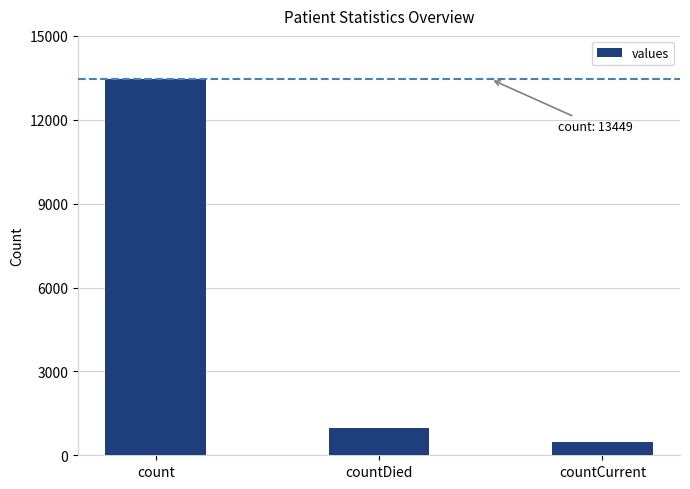

Reading left to right, what are all the values shown in this chart?

13449	958	473